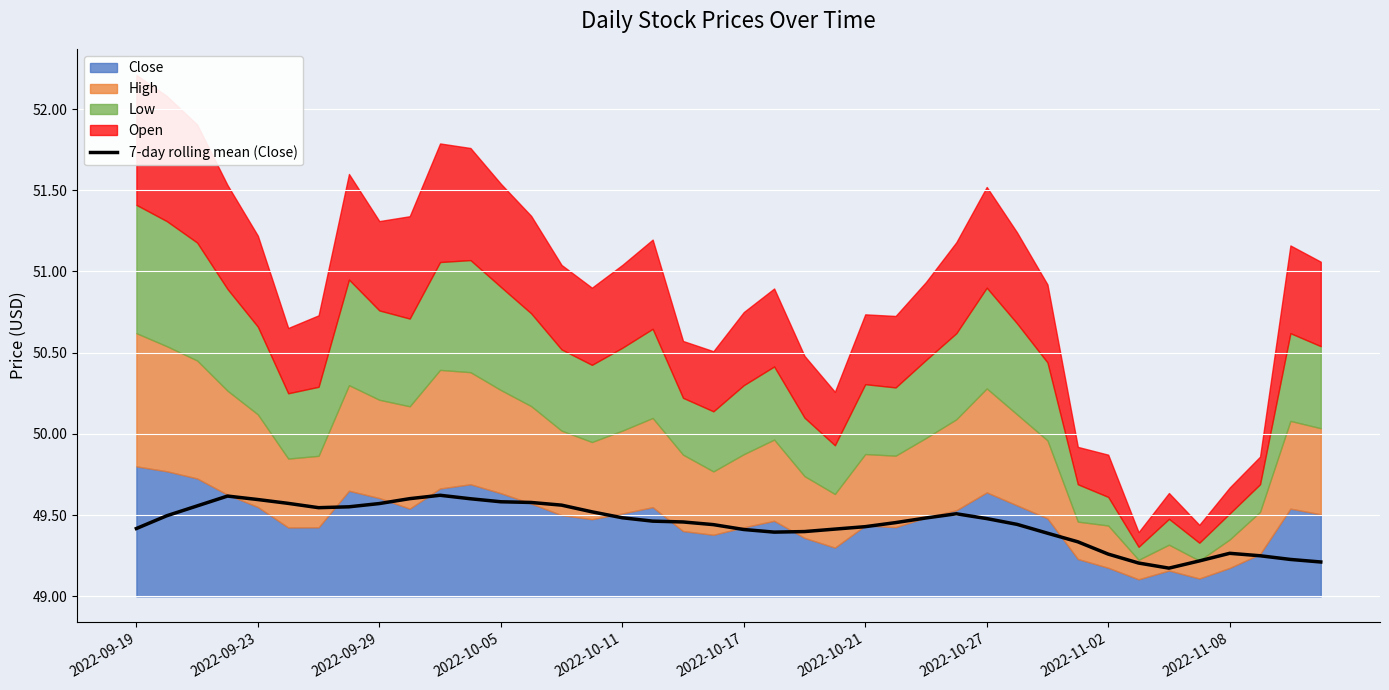

Is it true that the value at 2022-10-21 is 0.4?

False